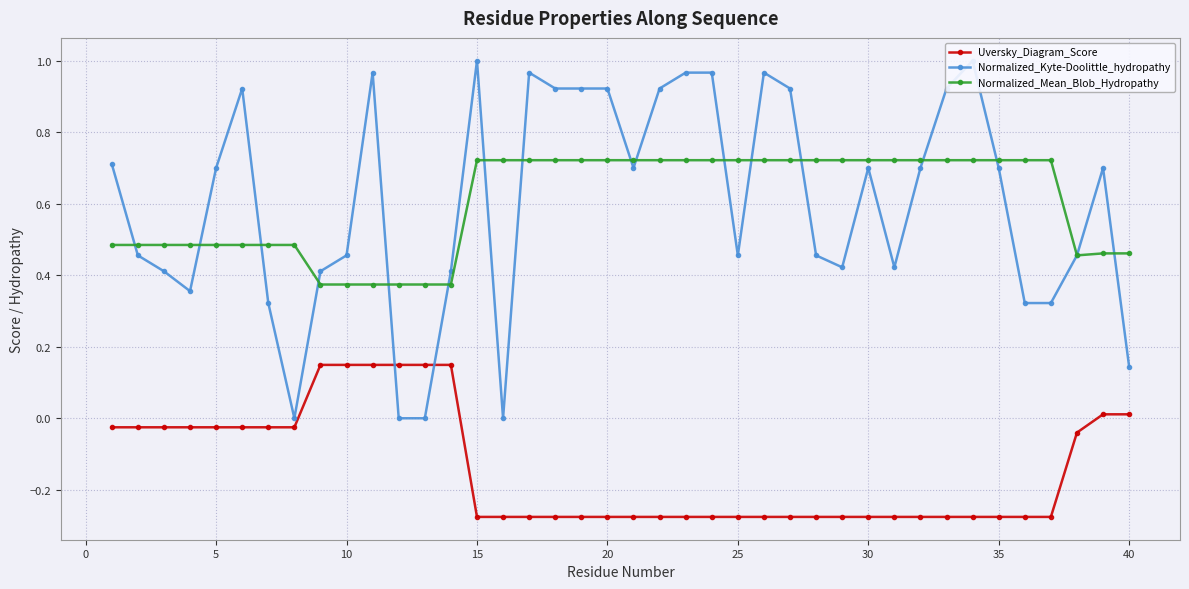

The value of Uversky_Diagram_Score at 30 is -0.4. True or false?

False